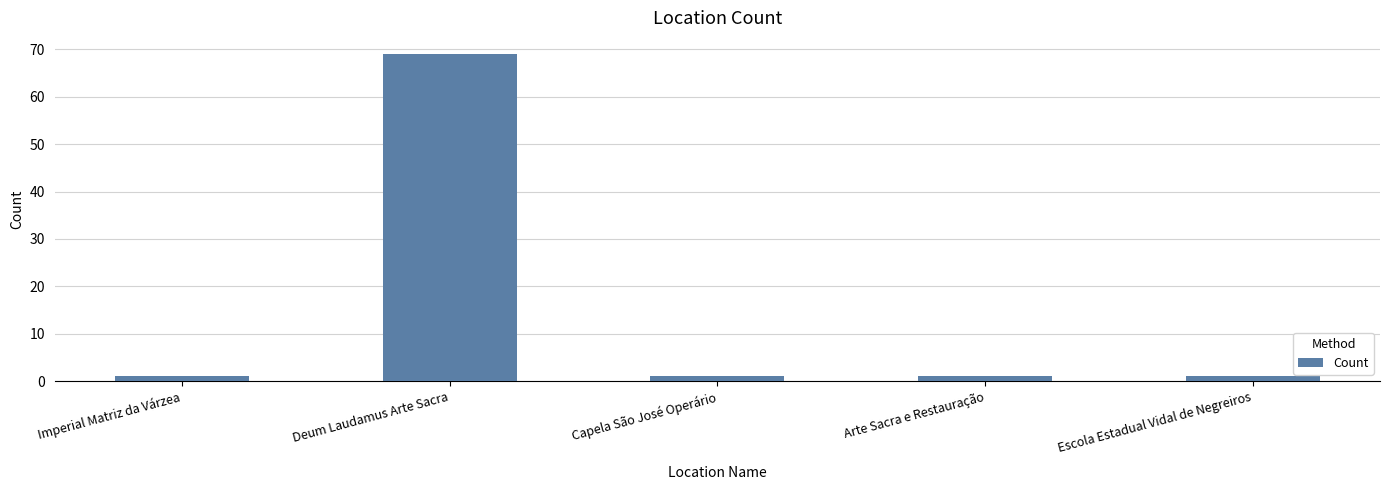

How many categories are shown in the chart?

5